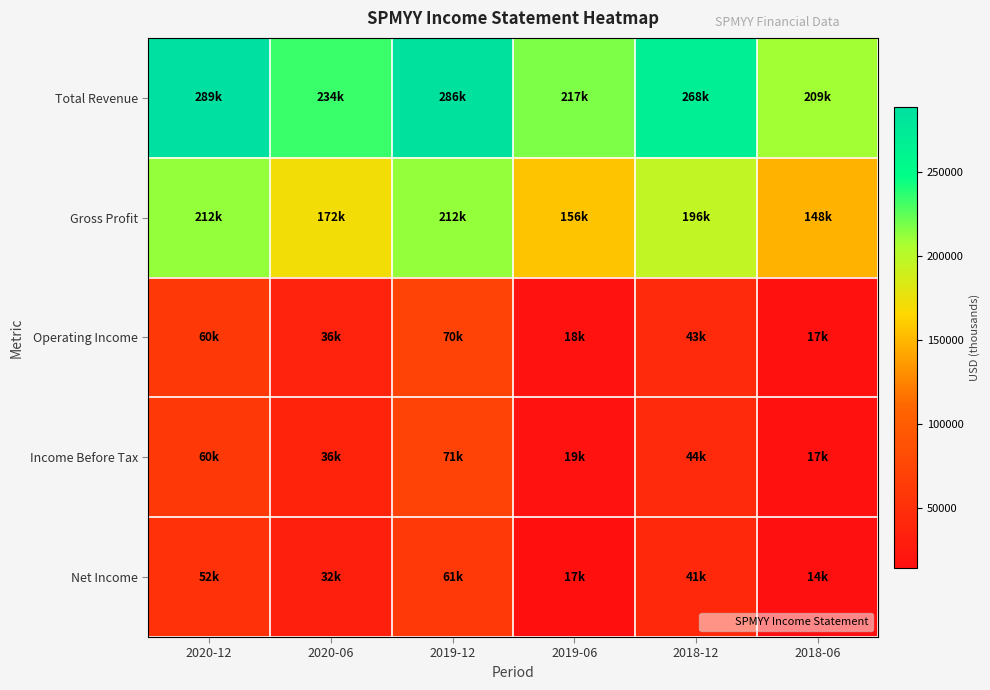

Rank the series at 2018-06 from lowest to highest value.

Net Income, Operating Income, Income Before Tax, Gross Profit, Total Revenue